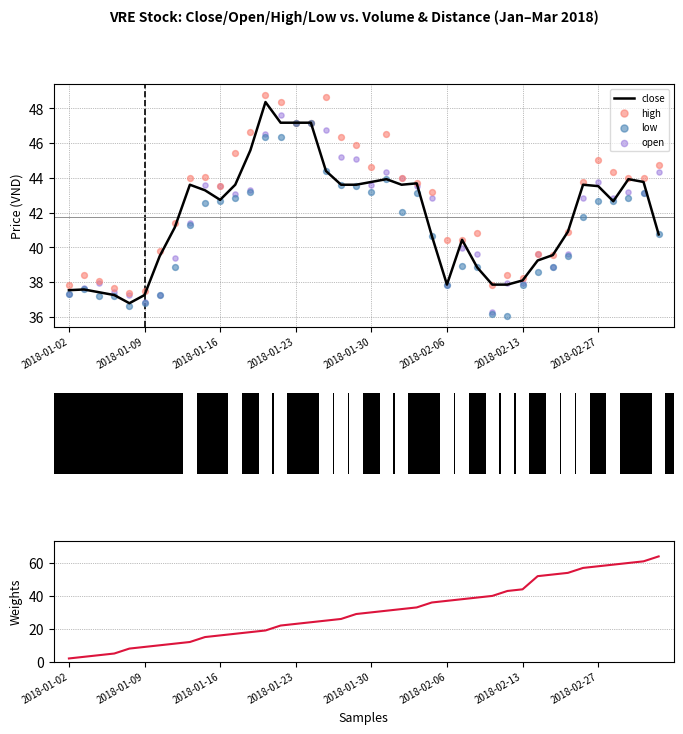

Is the value of low at 2018-02-27 greater than the value of distance_to_nearest_quarter at 38?

No